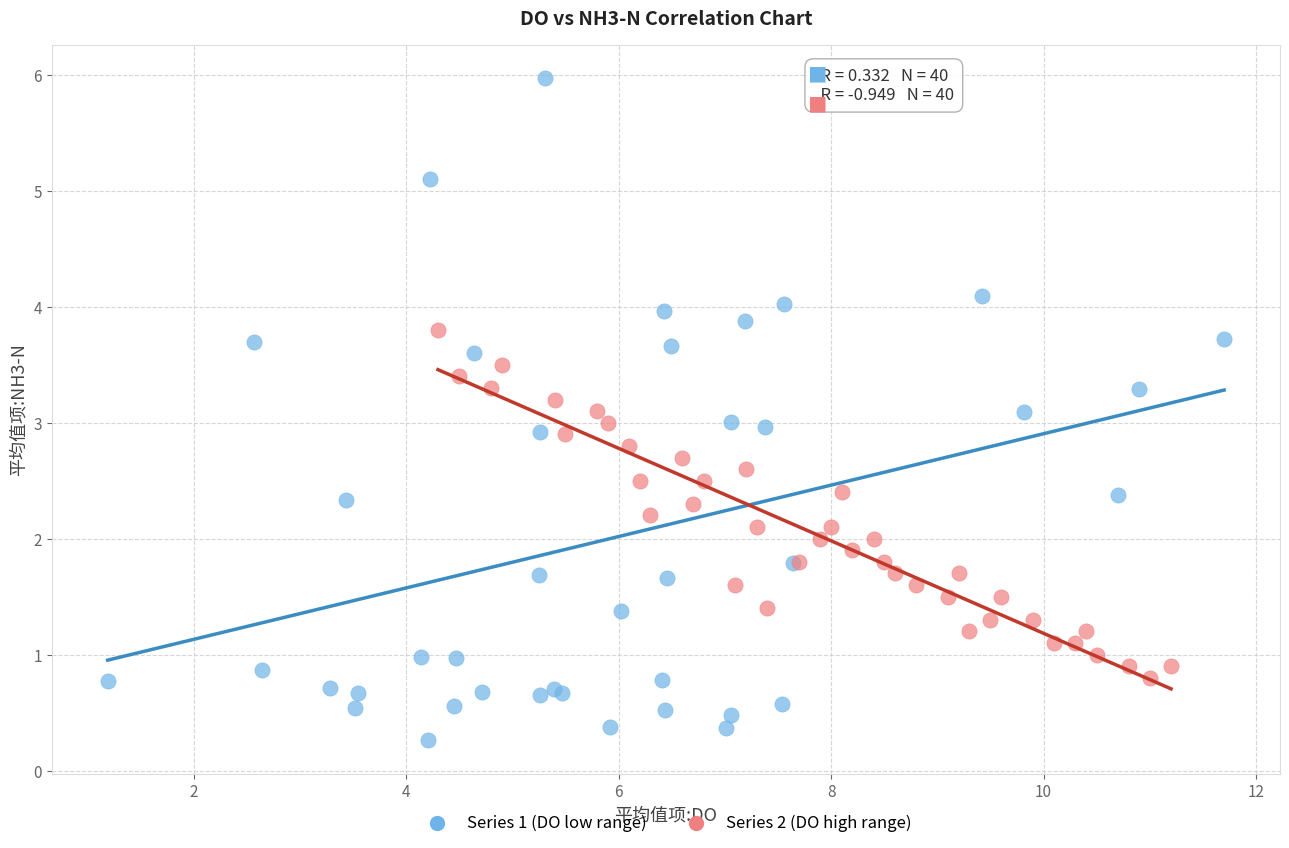

Which series contains the lowest Y value?

Series 1 (DO low range)